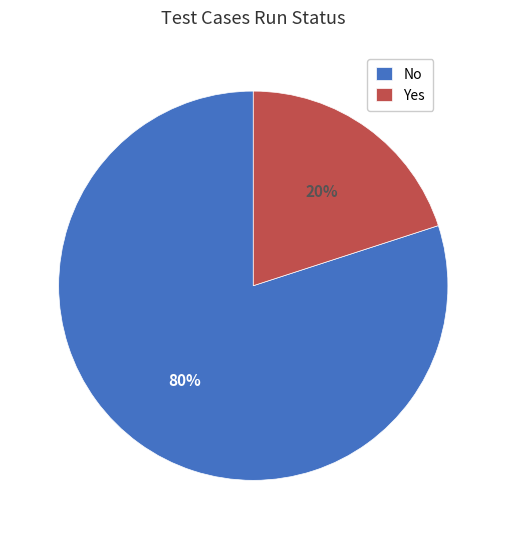

Which category accounts for the majority?

No